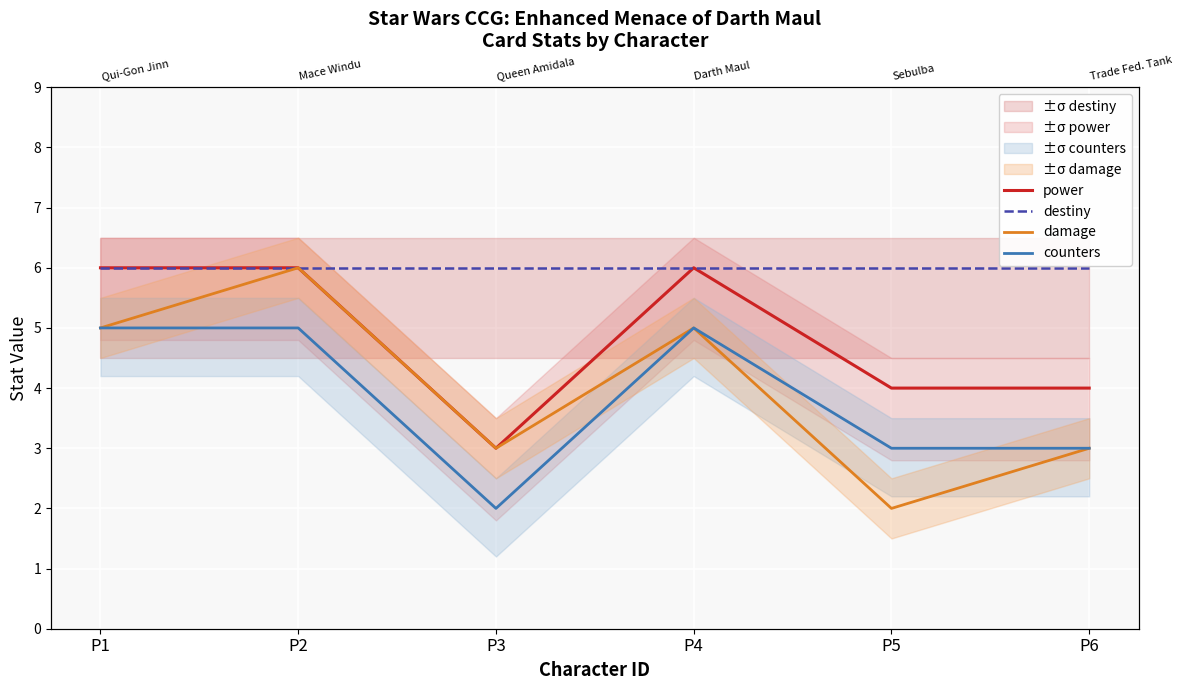

At how many categories does at least one series exceed 4?

6